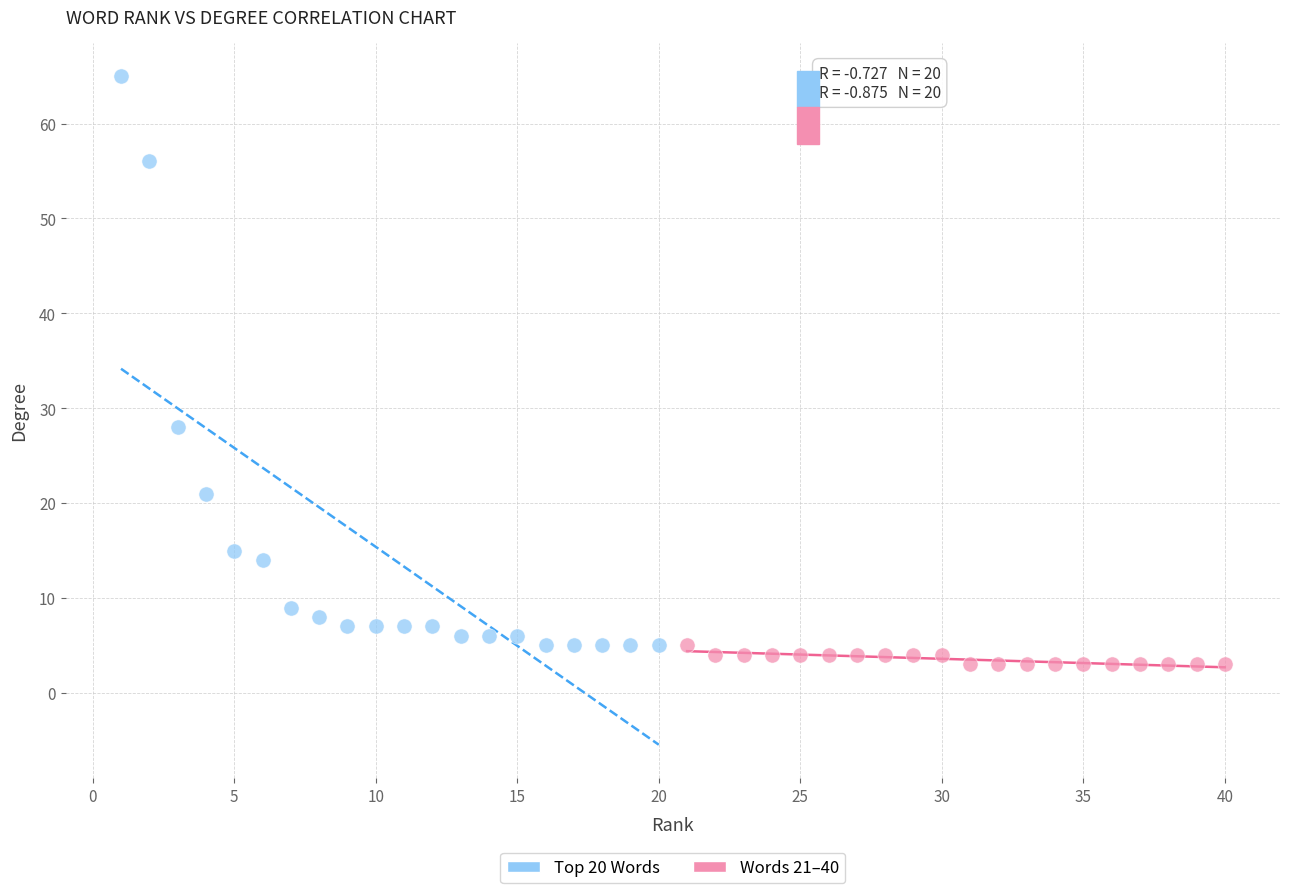

What are all the series names shown in the legend?

Top 20 Words, Words 21–40